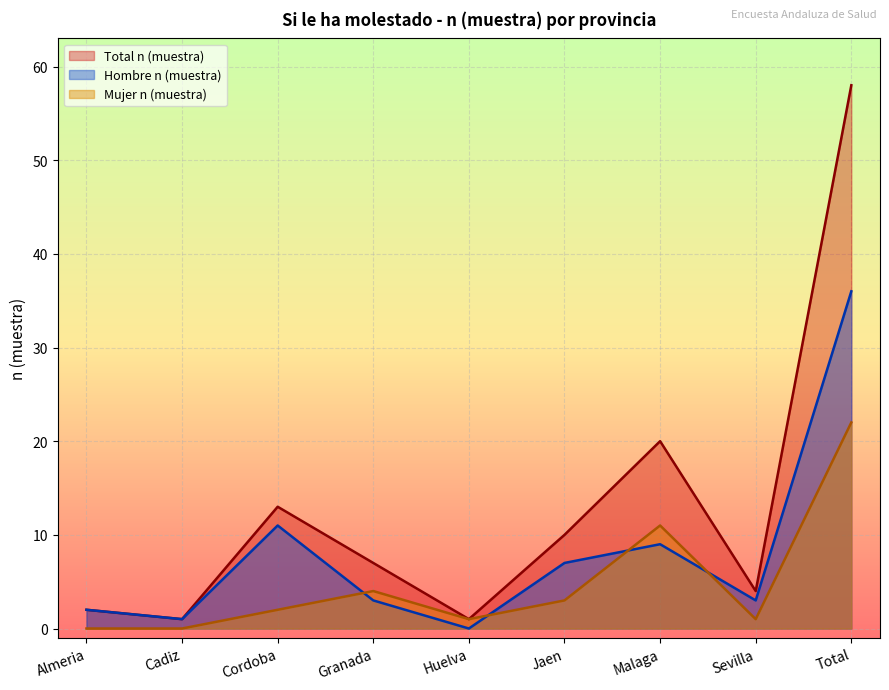

What is the label of the 5th point from the left?

Huelva